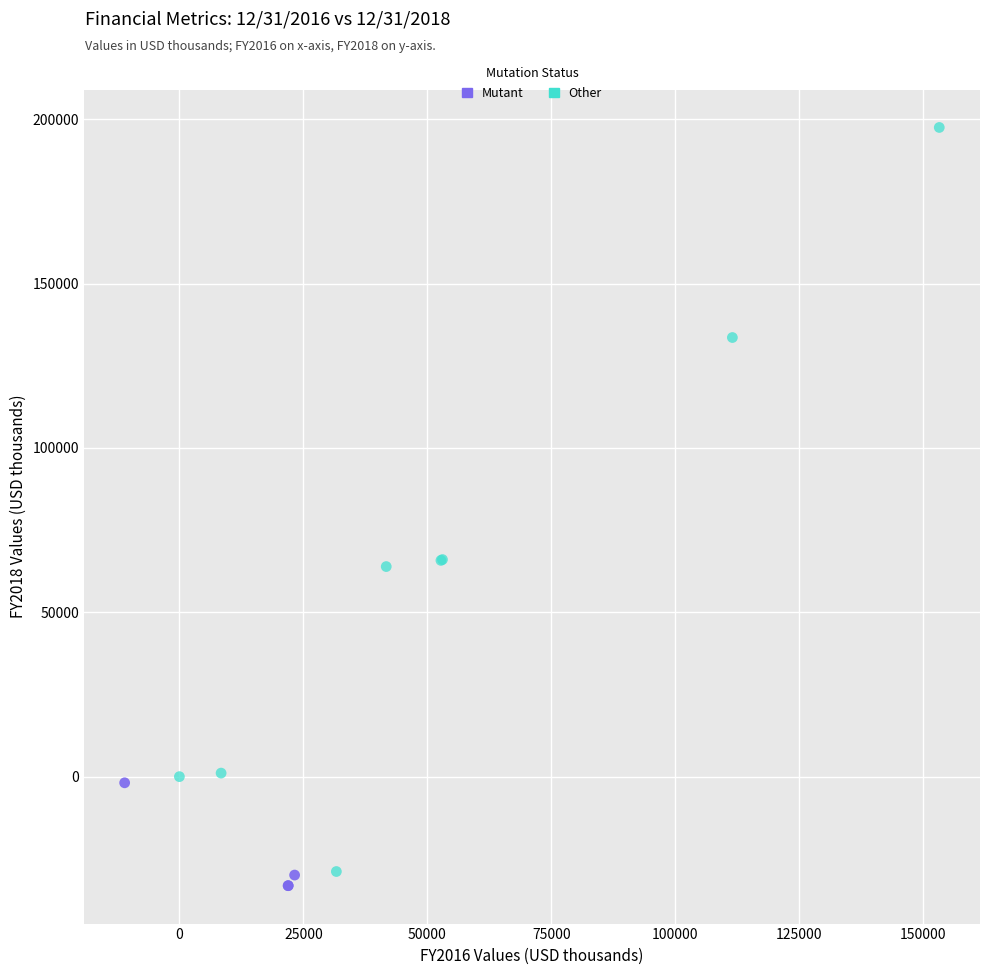

Which series has the widest spread of Y values?

Other